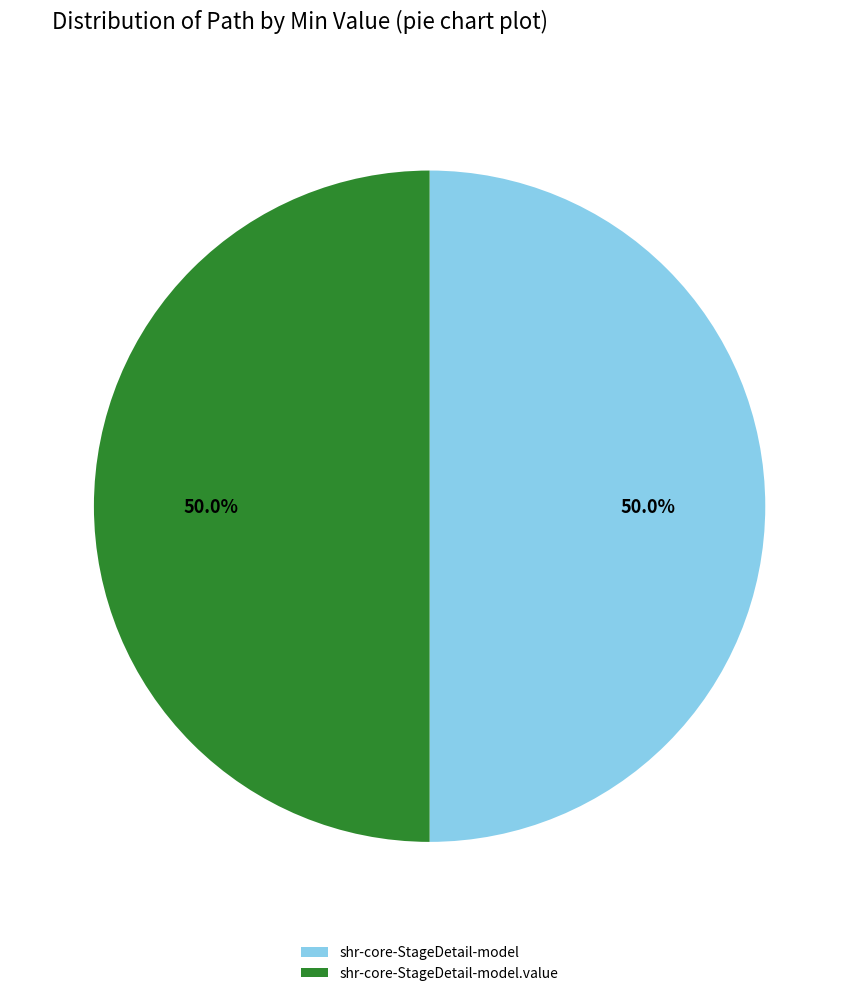

To the nearest percent, what portion does shr-core-StageDetail-model.value represent?

50%